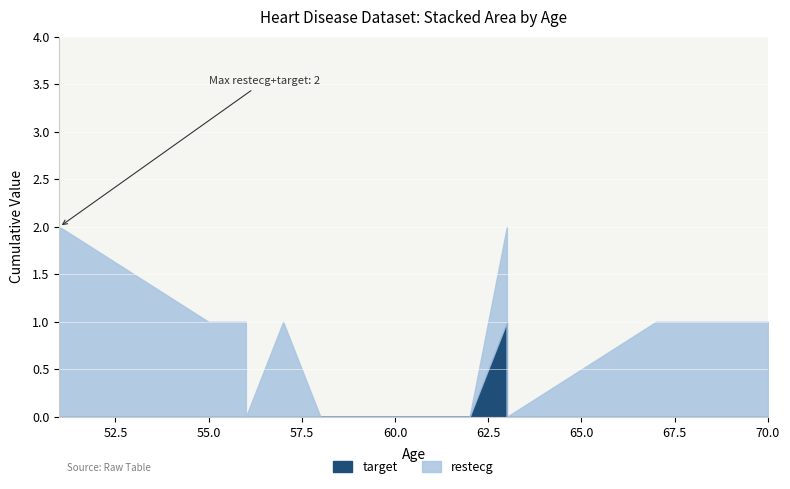

Which series has the largest total across all categories?

restecg